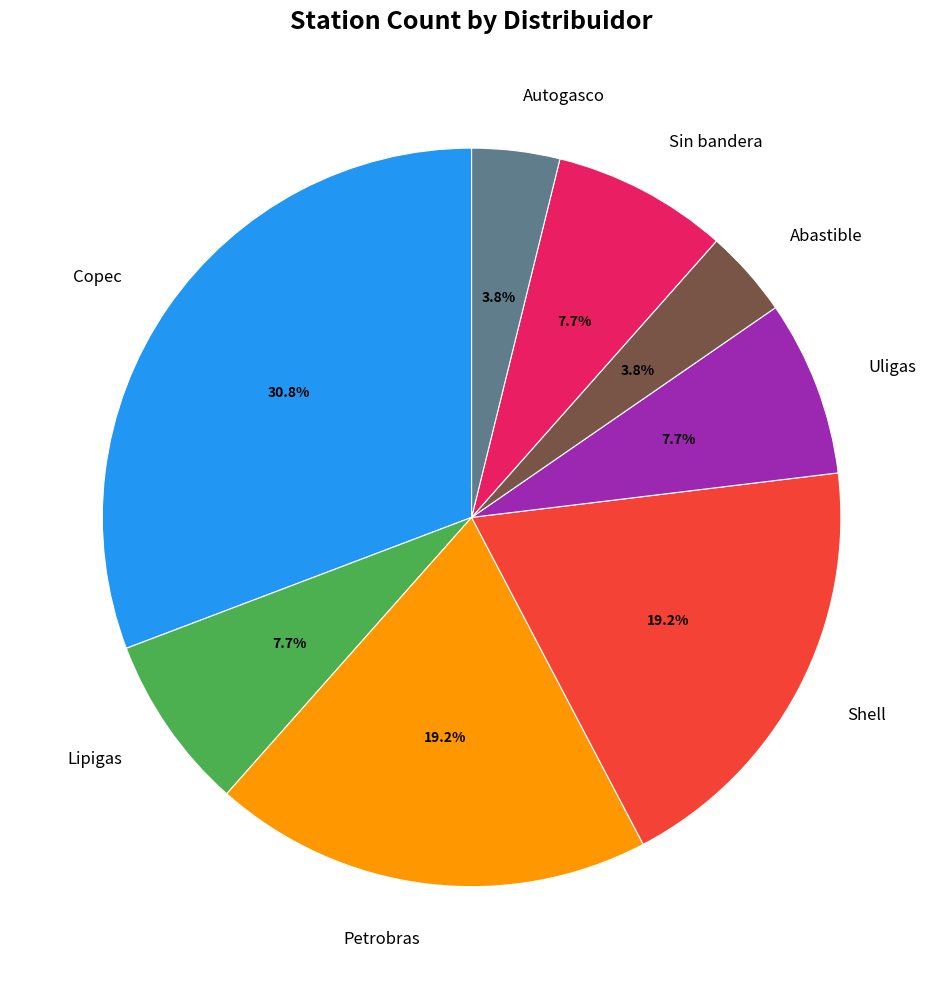

How many segments does this pie chart have?

8